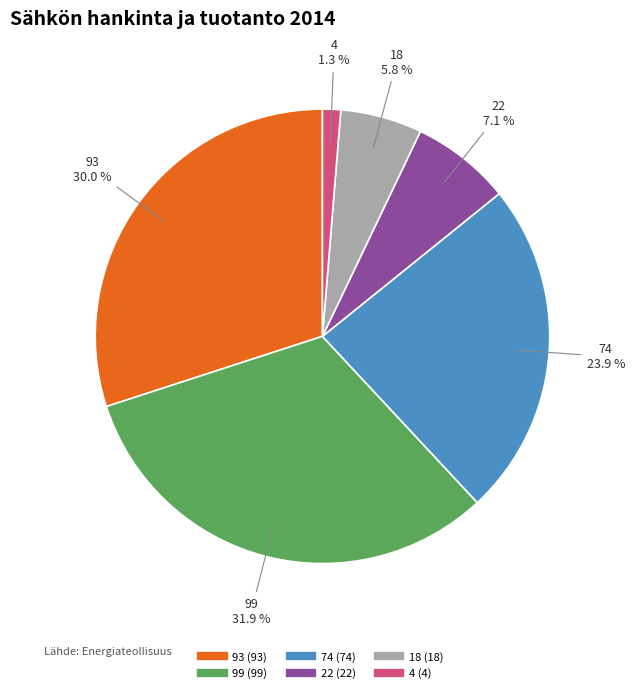

Is there any slice that represents more than half of the pie?

No